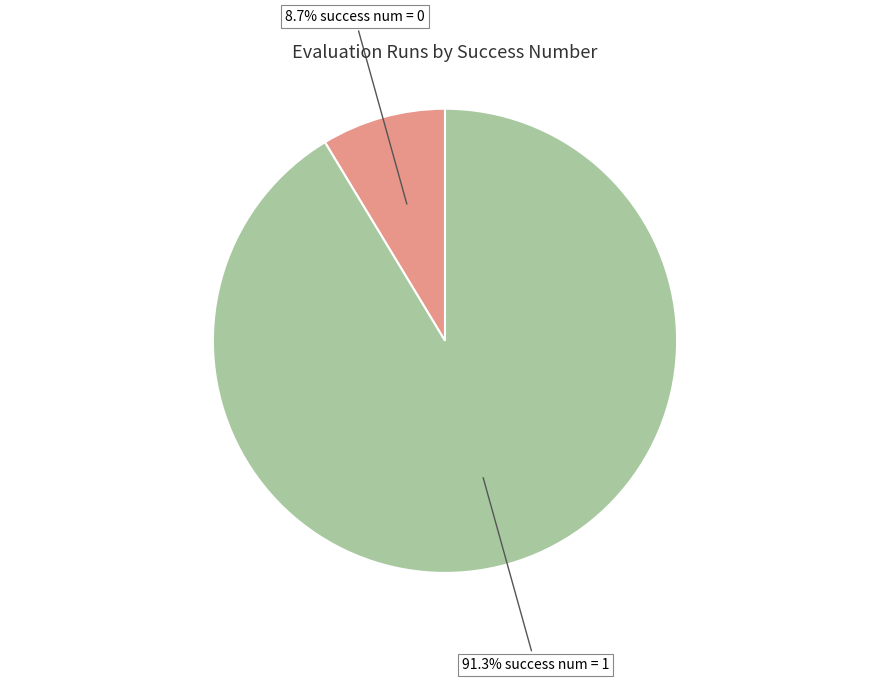

Does any single category account for the majority?

Yes